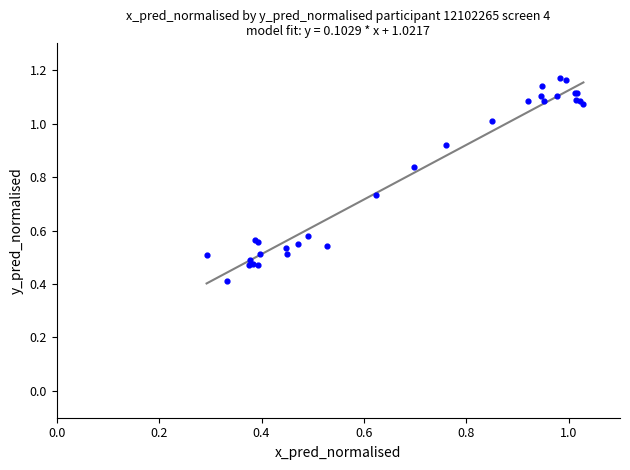

What Y value in the scatter plot is closest to 0?

0.4